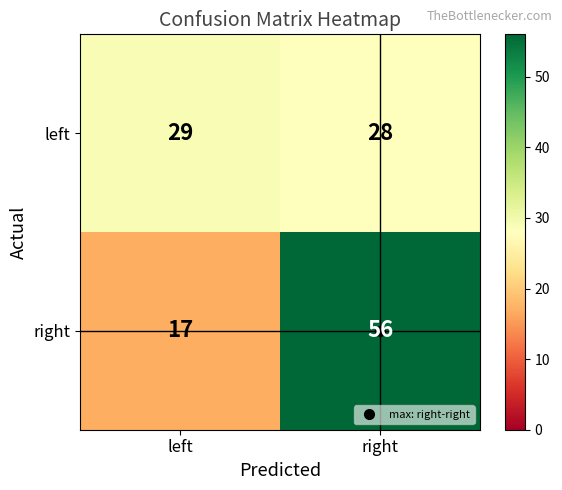

Rank the series by their average value, from highest to lowest.

right, left